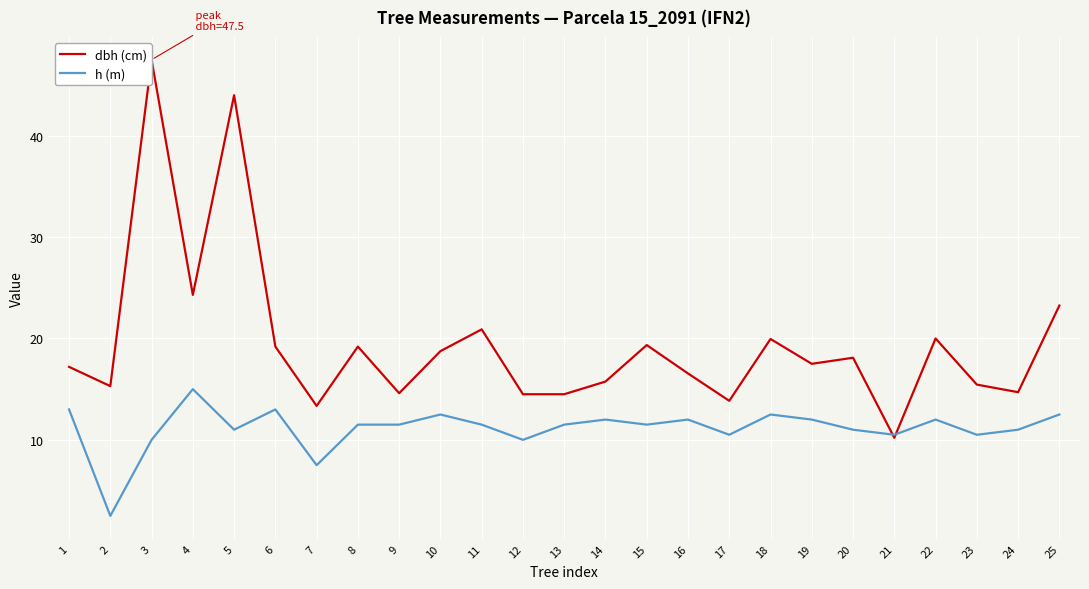

At which label does dbh (cm) first exceed 17?

1